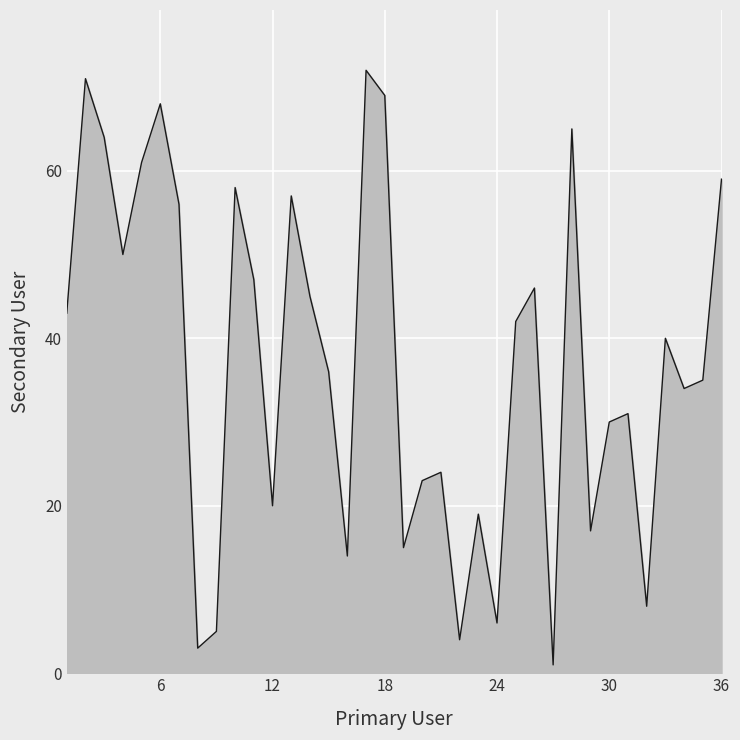

Reading left to right, list all the values displayed in this chart.

43	71	64	50	61	68	56	3	5	58	47	20	57	45	36	14	72	69	15	23	24	4	19	6	42	46	1	65	17	30	31	8	40	34	35	59